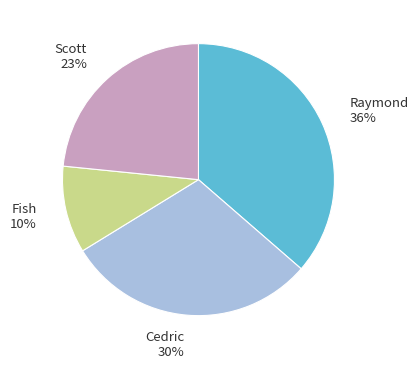

Which category has the biggest portion of the pie?

Raymond